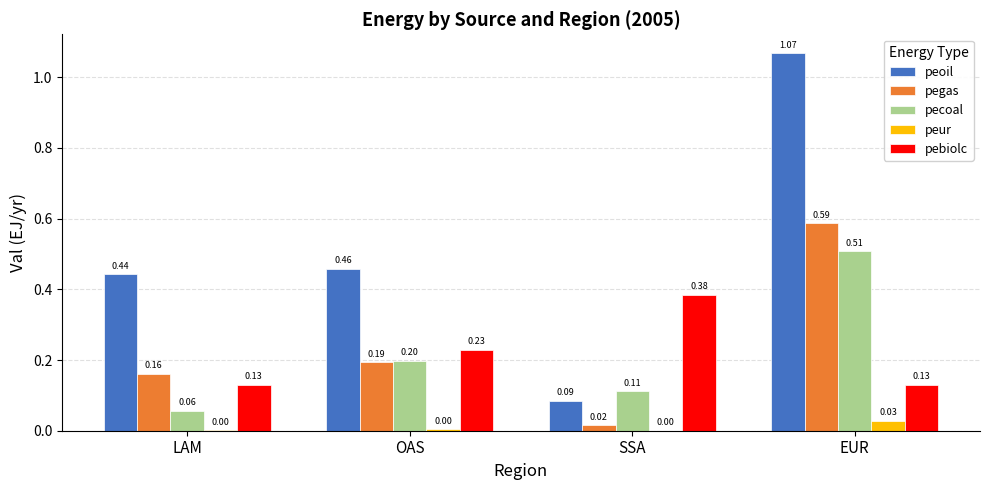

At which category does the chart reach its peak across all series?

EUR